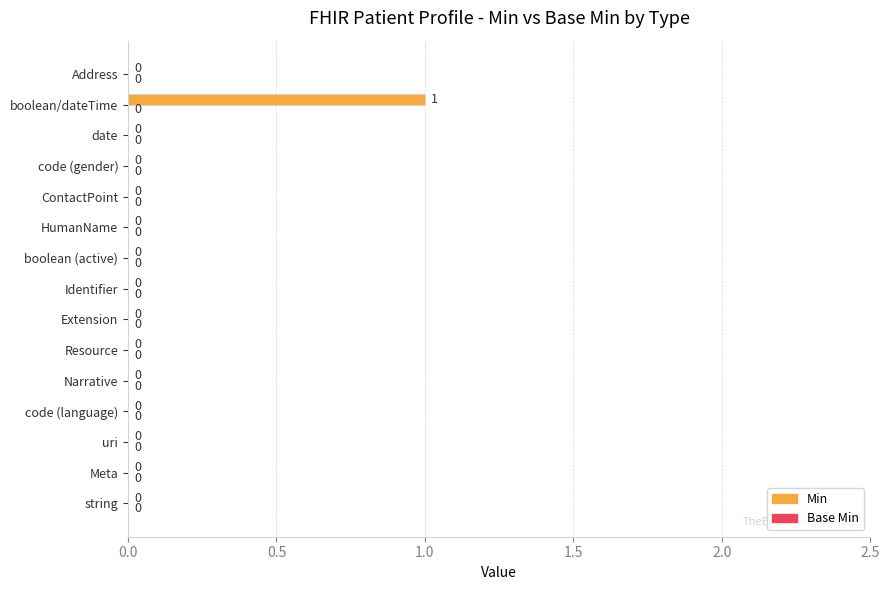

The value at Meta is 1. True or false?

False